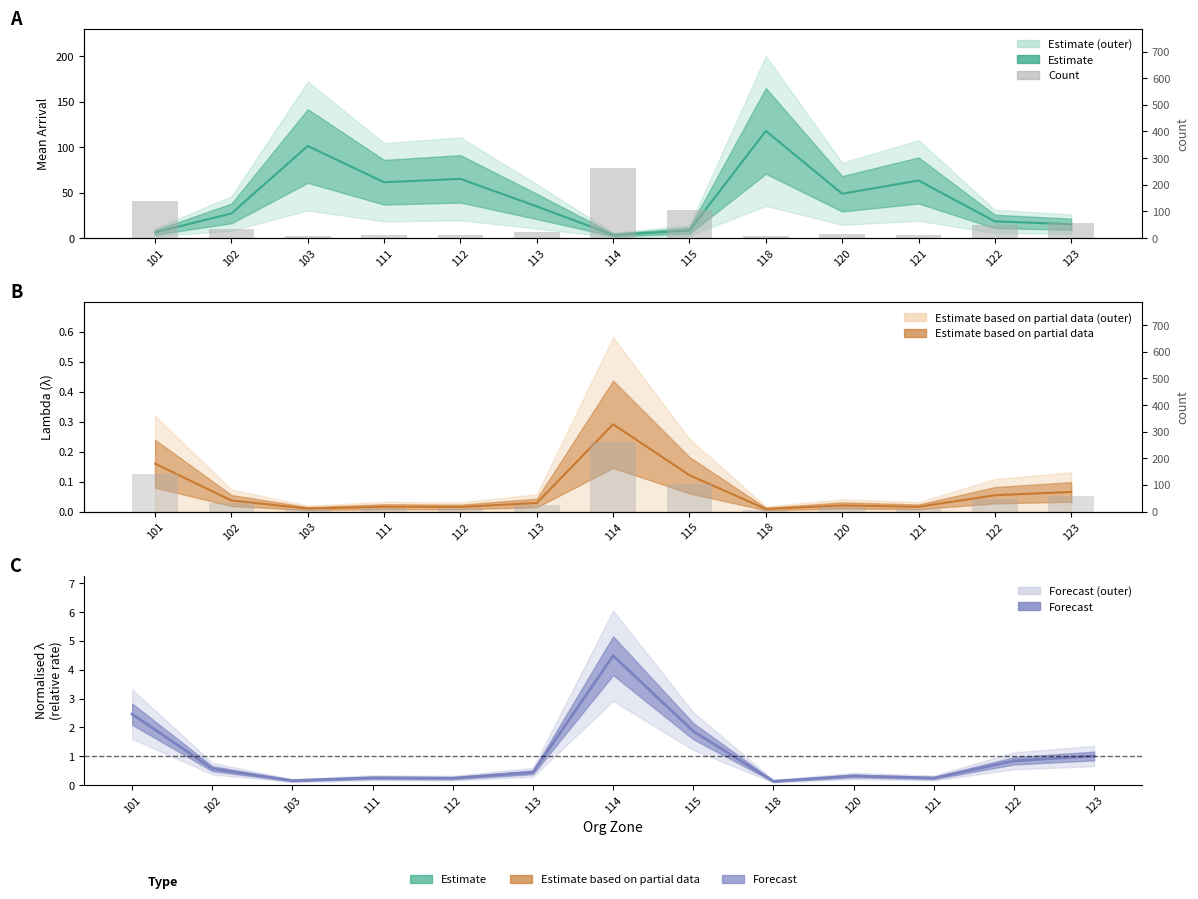

What is the value of the 12th bar from the left?

48